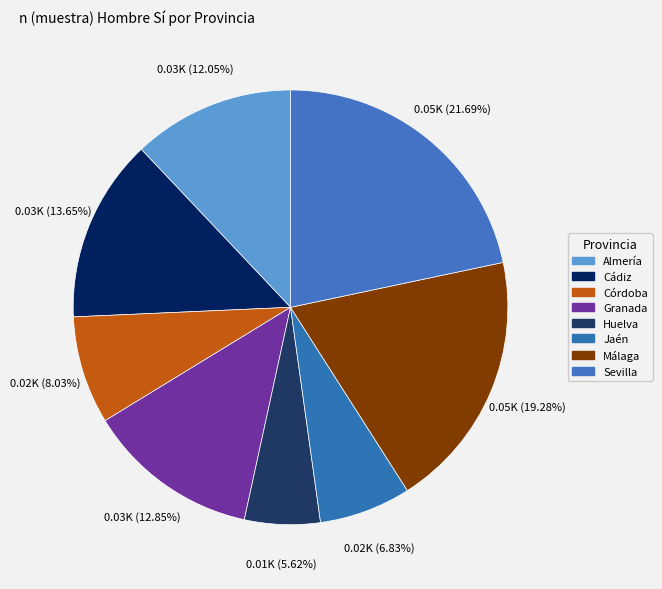

Does any single category account for the majority?

No